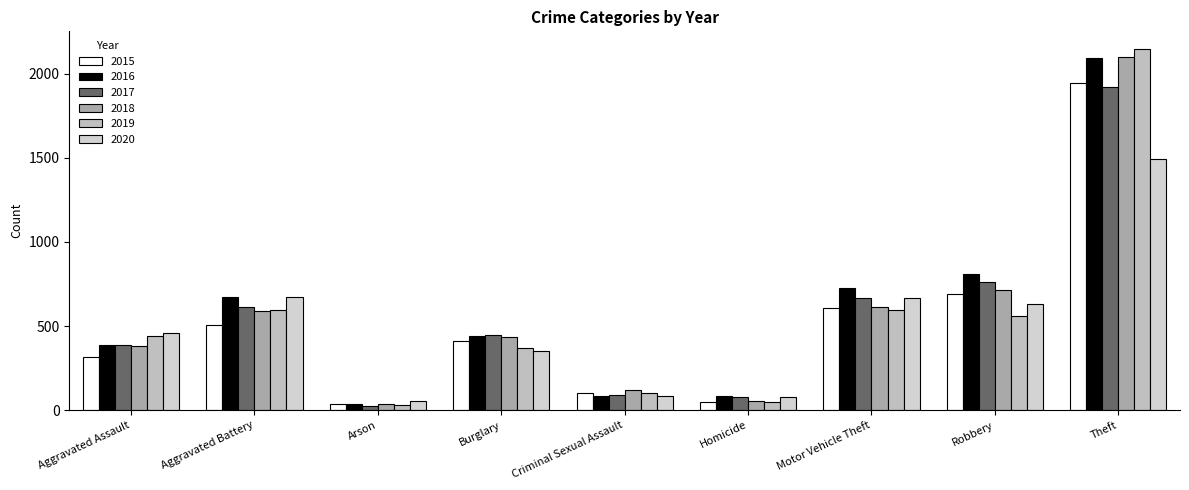

True or false: 2020 has a value of 569 at Burglary.

False